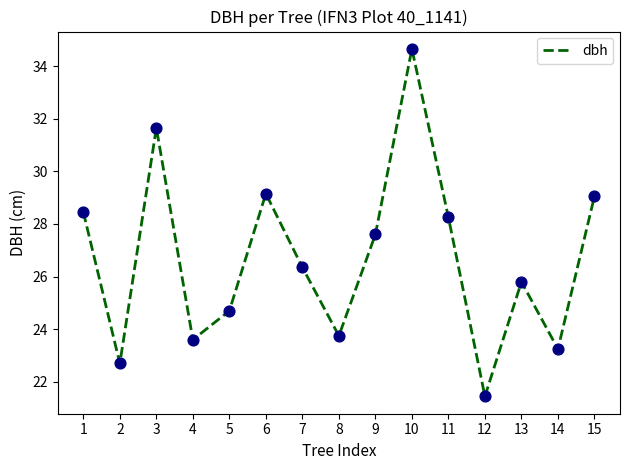

What is the ratio of the value at 12 to the value at 6?

0.7